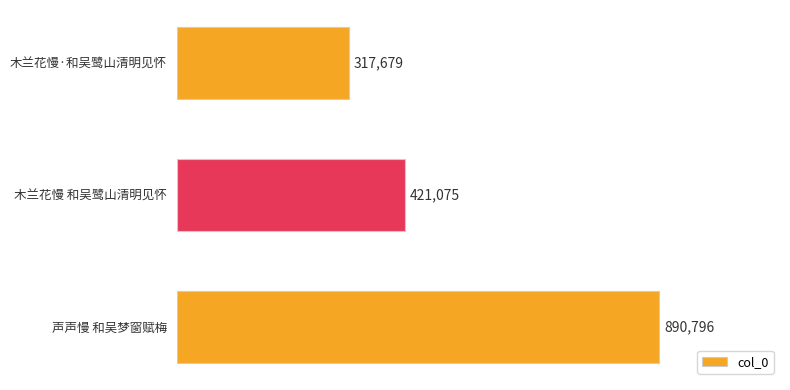

Rank the categories by value from highest to lowest.

声声慢 和吴梦窗赋梅, 木兰花慢 和吴鹭山清明见怀, 木兰花慢·和吴鹭山清明见怀